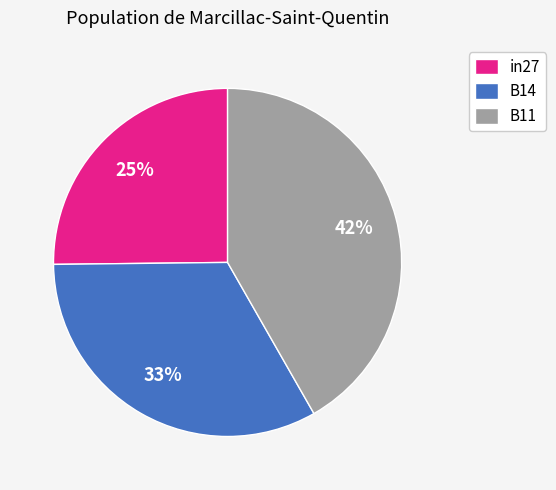

What percentage is the B11 slice, to the nearest percent?

42%